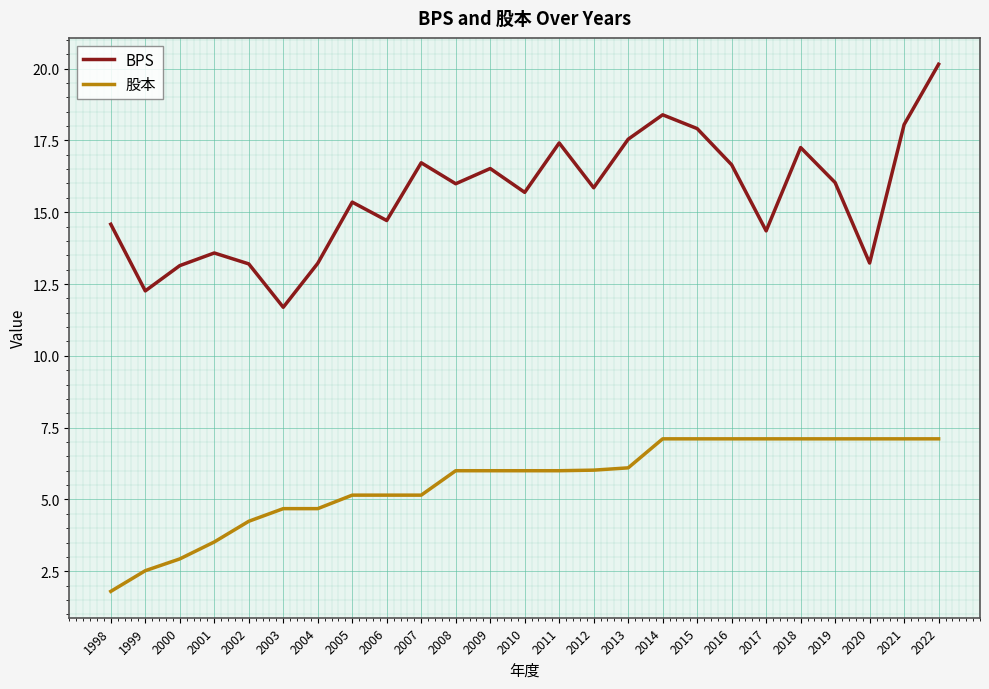

What is the total value across all series at 1998?

16.4